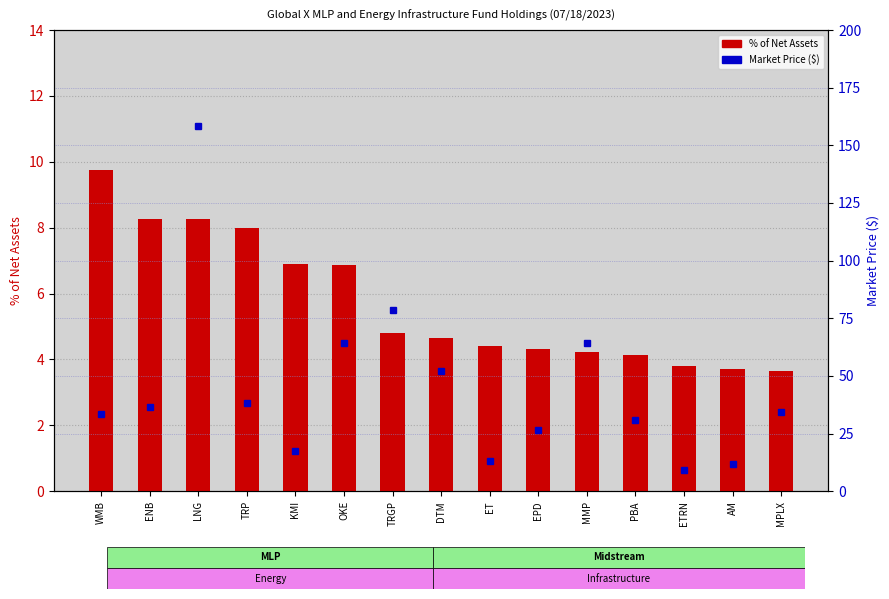

True or false: Market Price ($) has a value of 13.1 at ET.

True